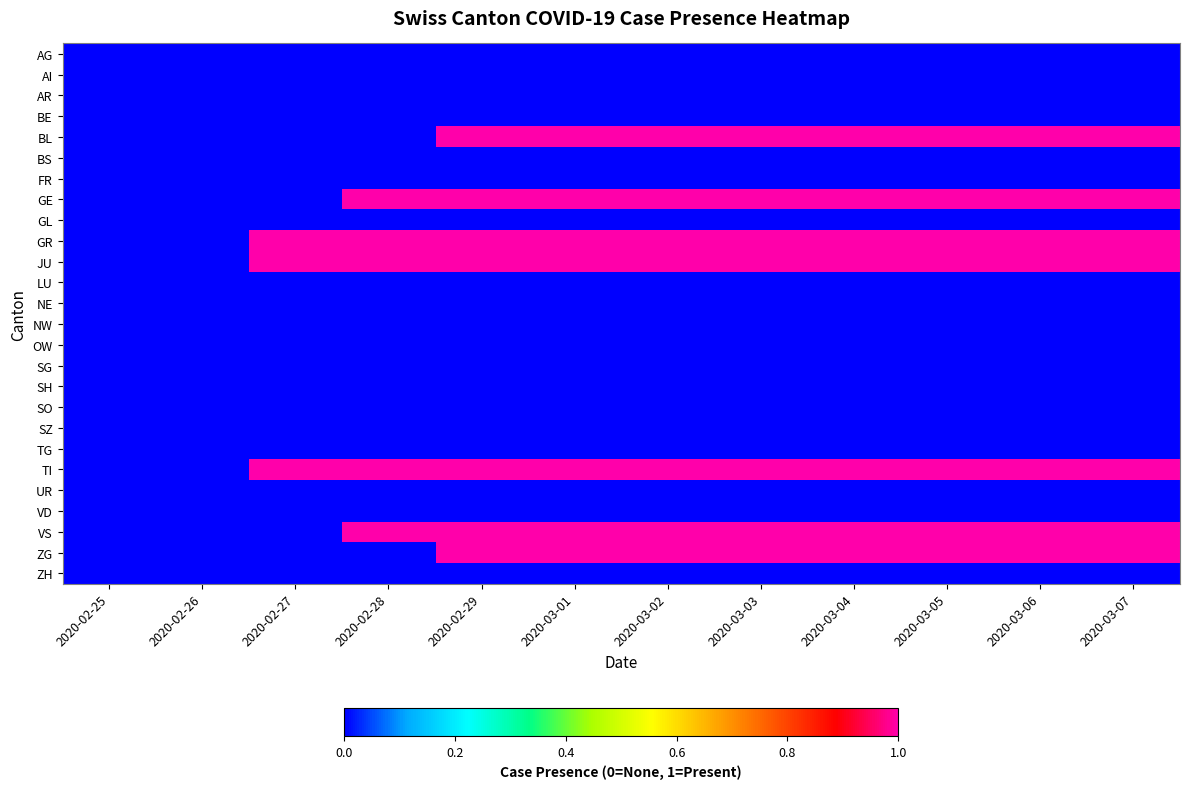

How many data points does each series have?

12